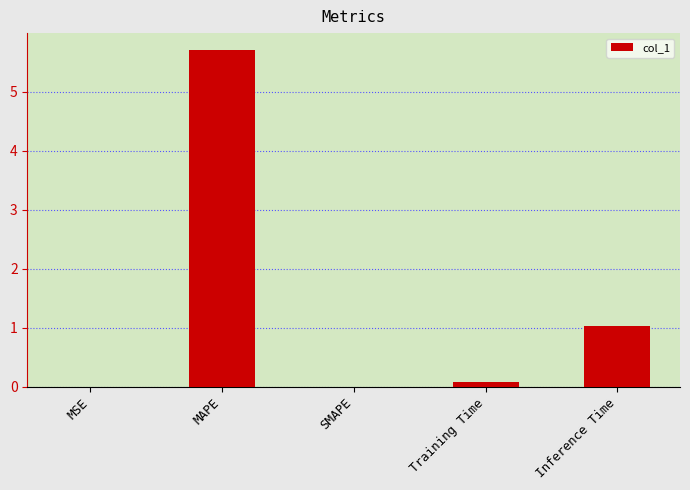

The value at MAPE is 5.7. True or false?

True